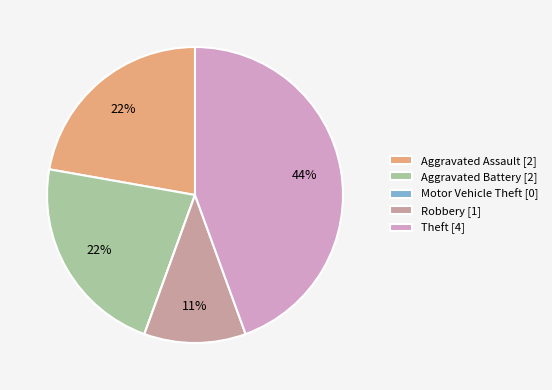

What is the ratio of the value at Theft [4] to the value at Robbery [1]?

4.0